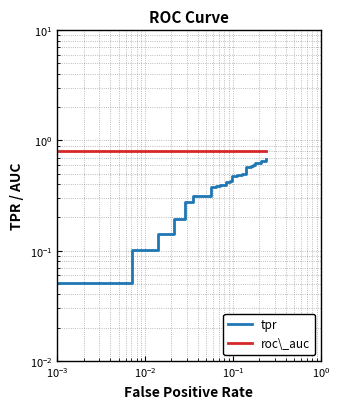

True or false: tpr and roc\_auc intersect in this chart.

False